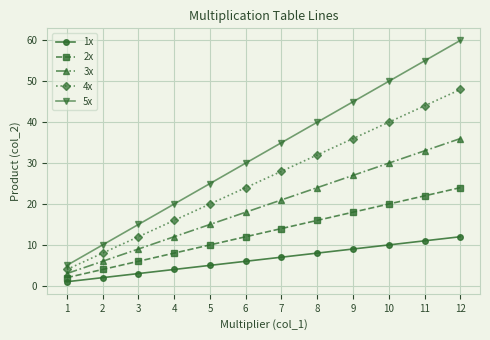

What is the value of the 4x point at the 1st from the left?

4